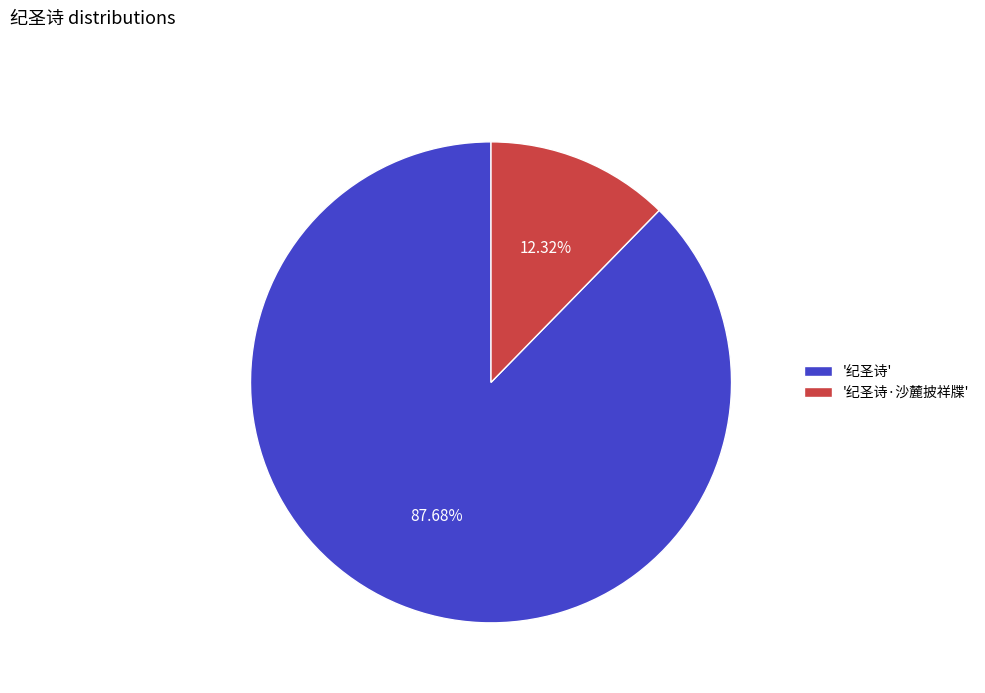

Which category has the smallest portion of the pie?

'纪圣诗·沙麓披祥牒'